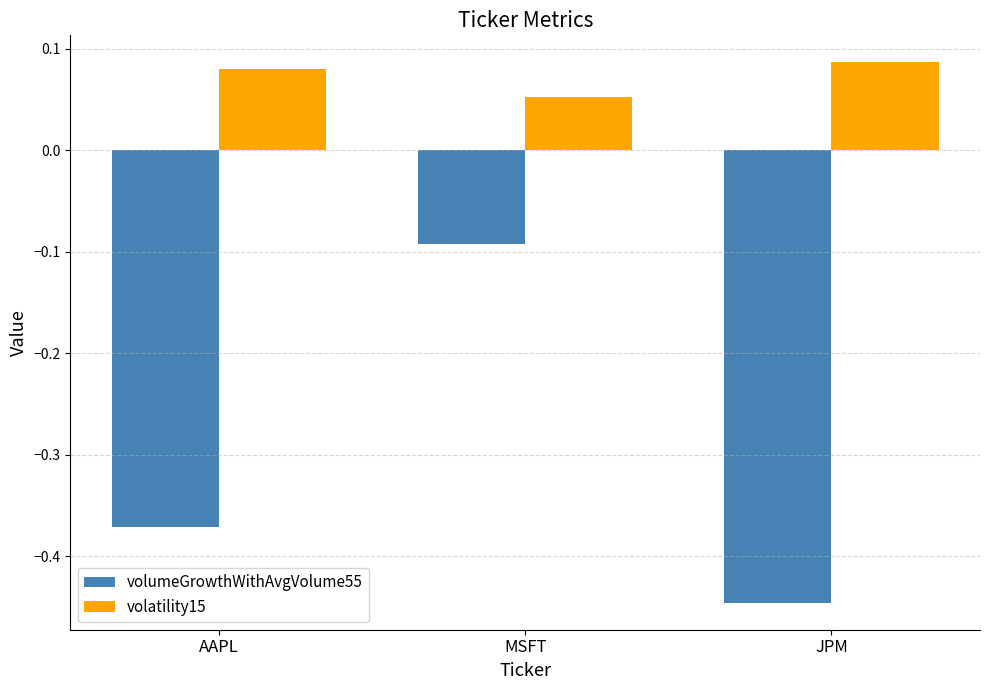

Which series has the largest total across all categories?

volatility15